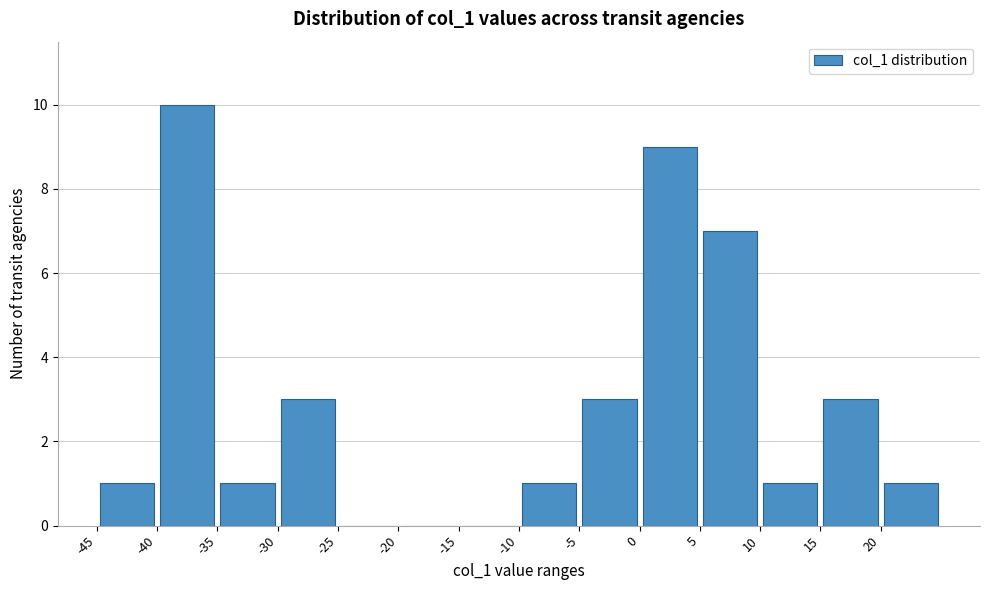

What is the height of the bar covering -40 to -35 on the x-axis? The values are not printed on the chart, so give them approximately, as read against the axis.

10